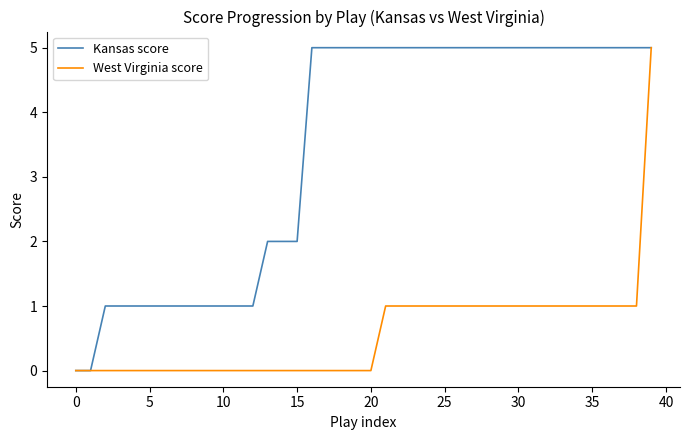

What is the highest value of the Kansas score series?

5